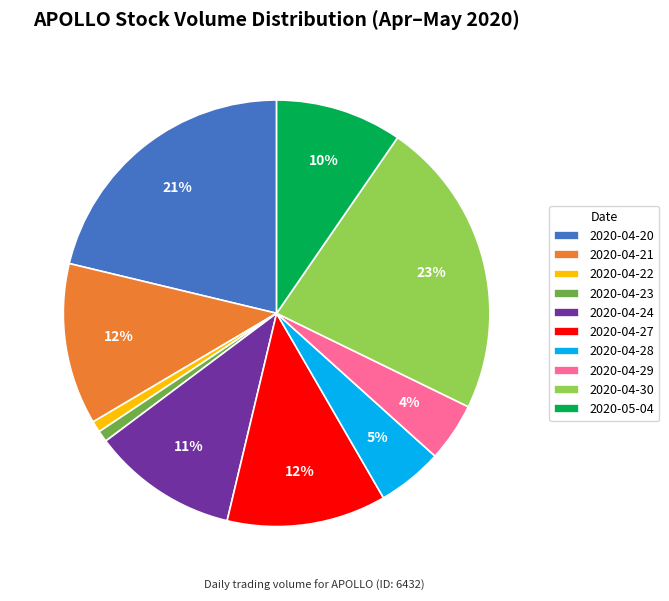

Which slice is the largest?

2020-04-30